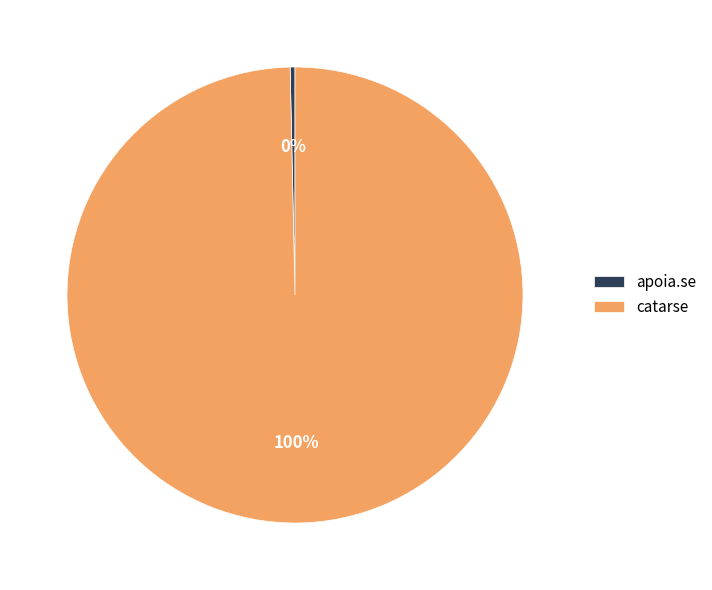

Rank the categories by value from lowest to highest.

apoia.se, catarse